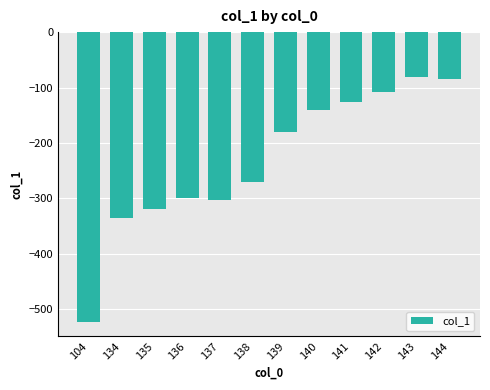

Are the bars horizontal?

No